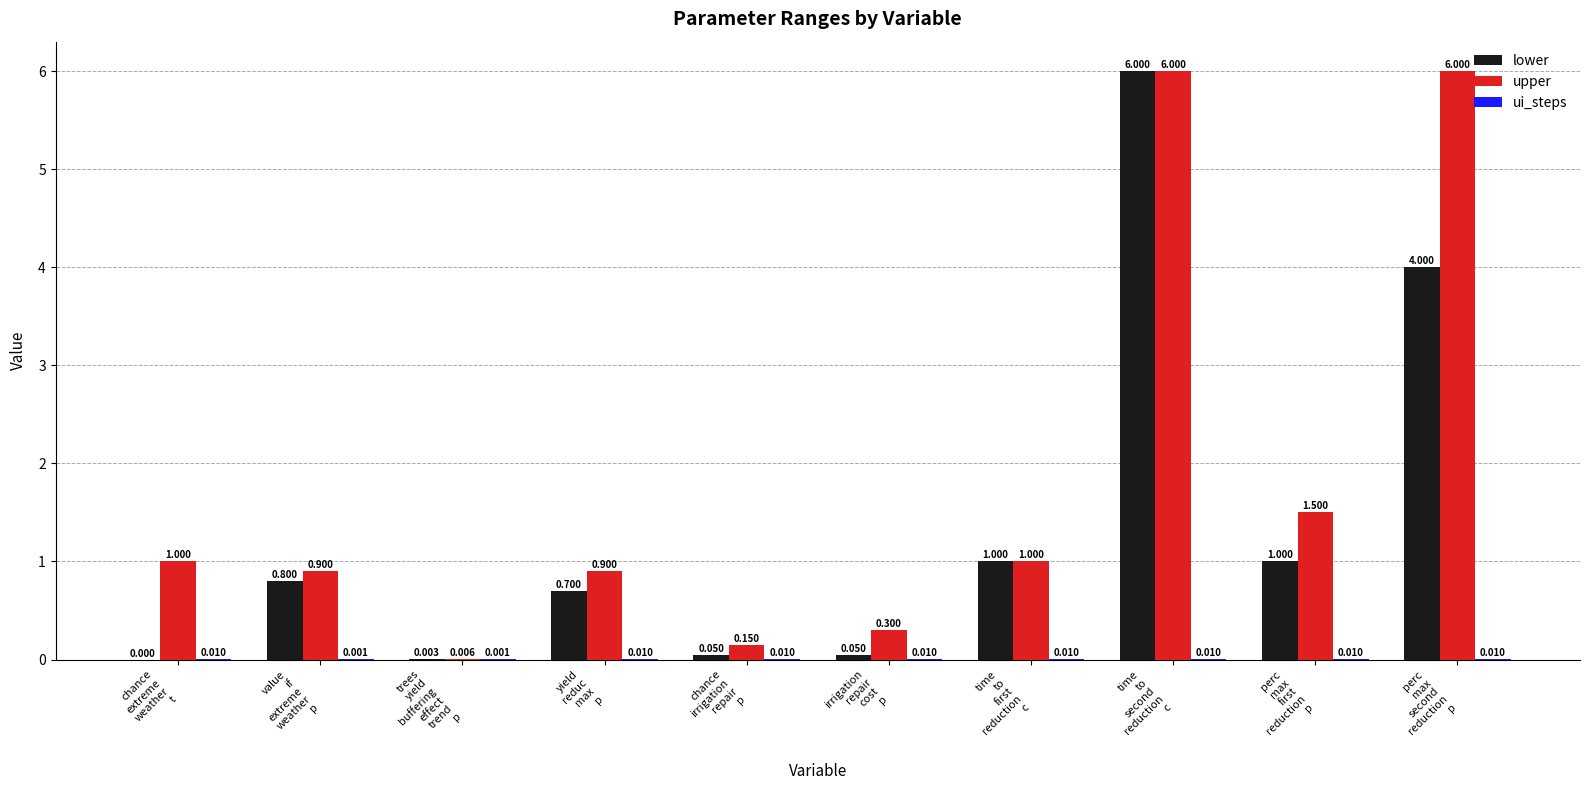

Which series has the largest total across all categories?

upper